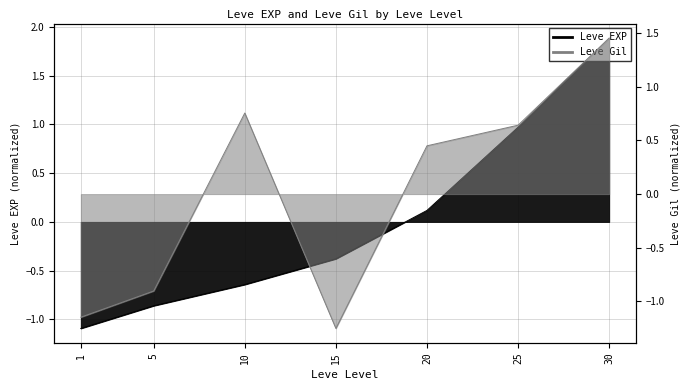

Between 10 and 20, which series saw the biggest shift?

Leve EXP